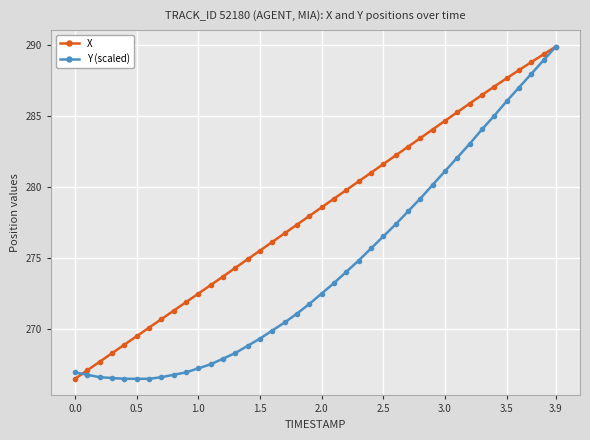

What is the difference between the second highest and minimum values in the Y (scaled) series?

22.4